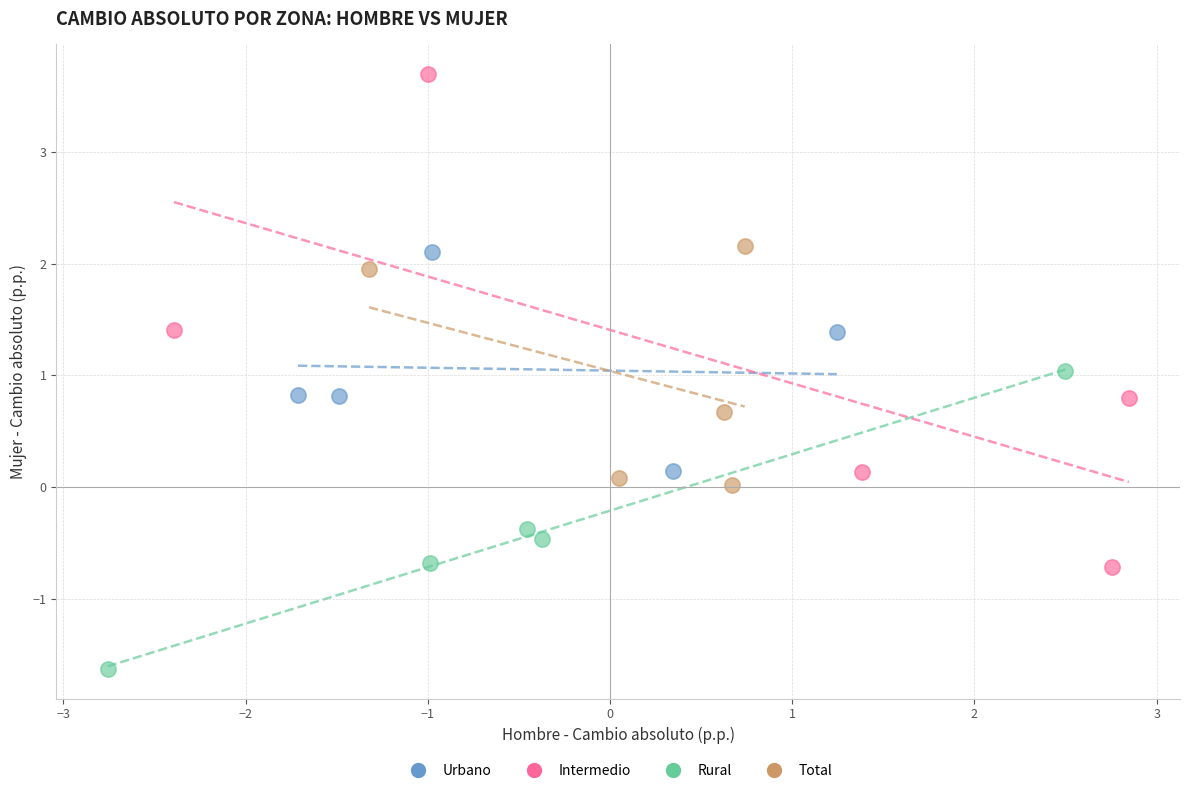

Which series contains the lowest Y value?

Rural